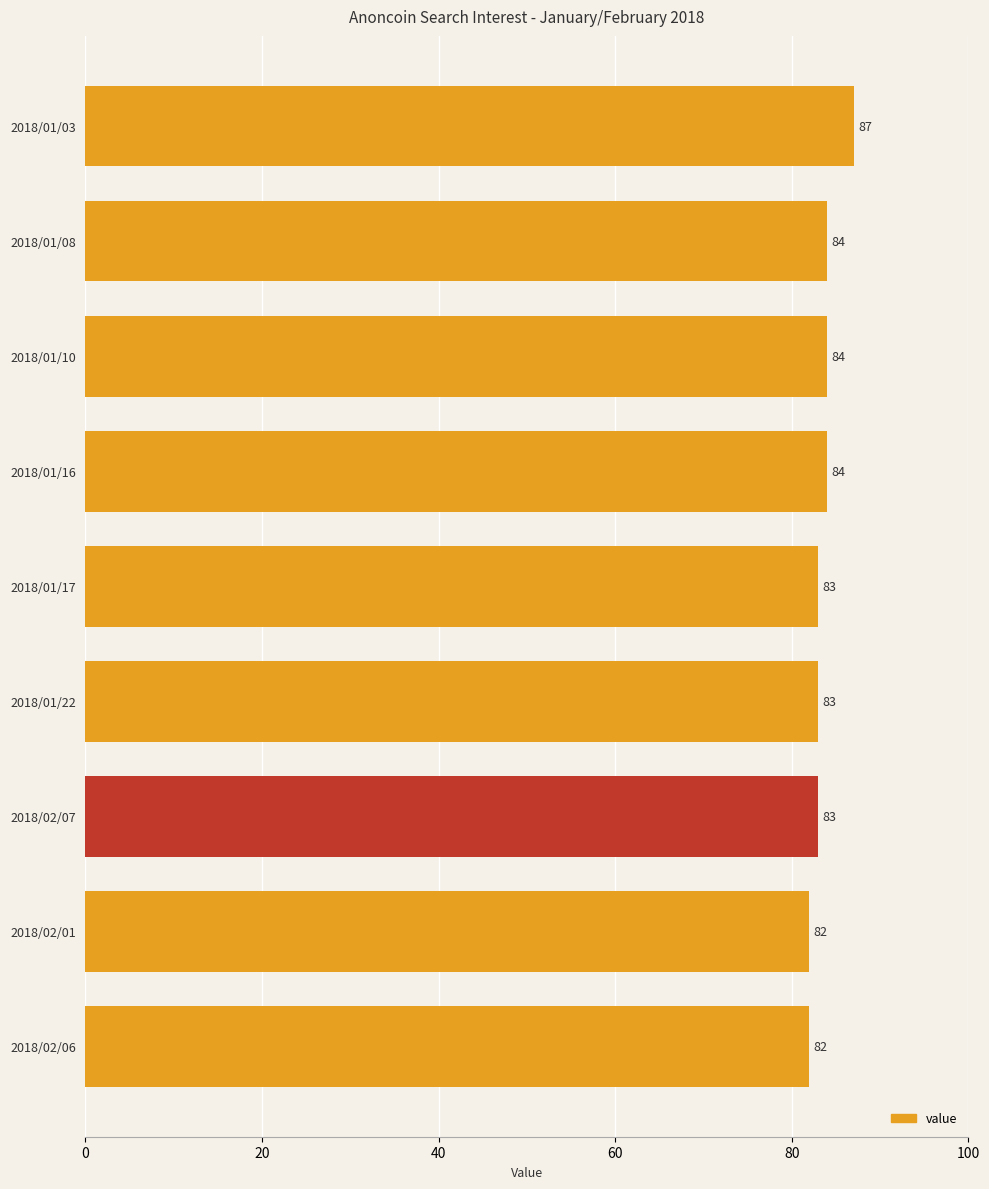

What is the sum of all values?

752